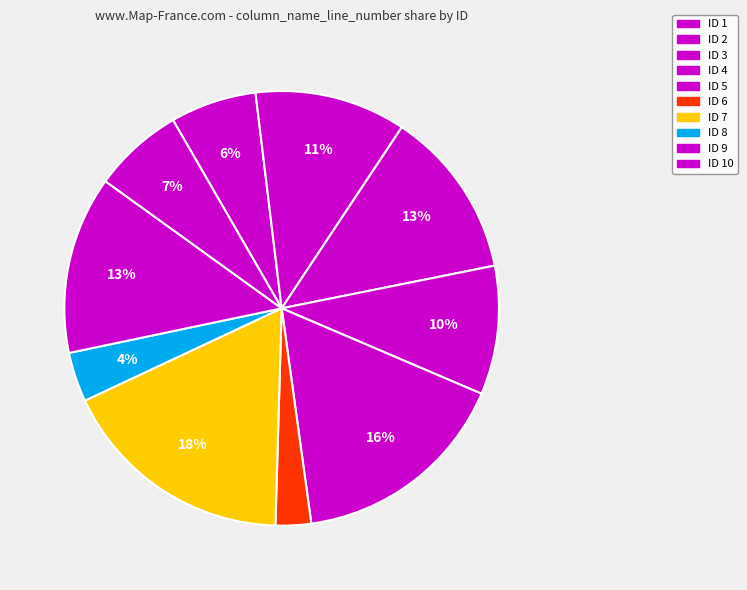

Which category has the smallest portion of the pie?

6